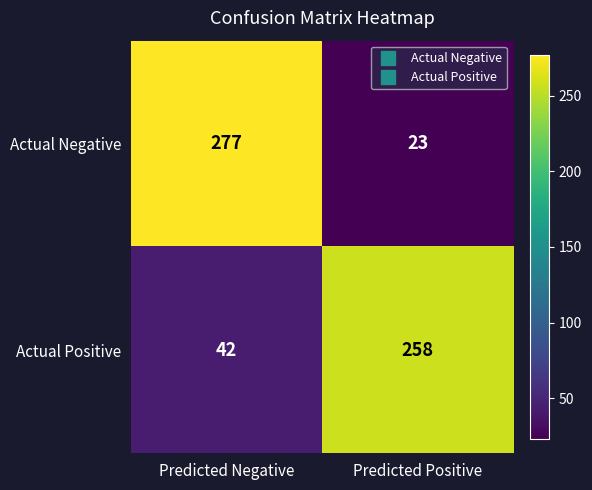

List the series in order of their peak value, lowest first.

Actual Positive, Actual Negative